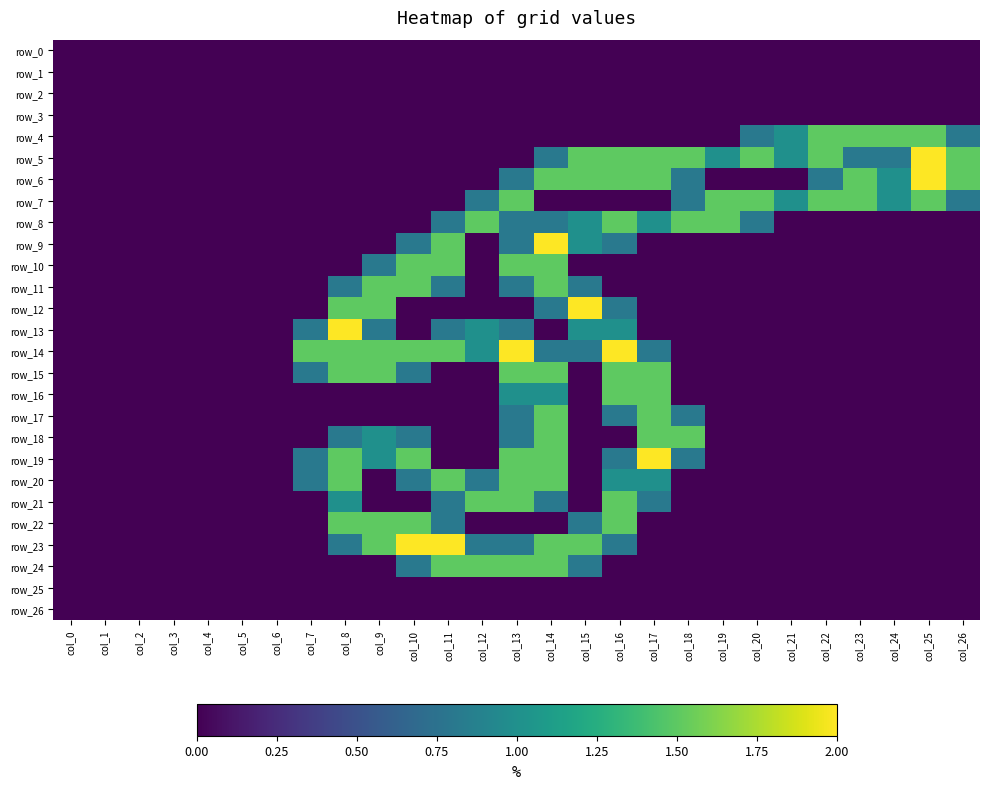

Which category has the lowest value across all series?

col_0